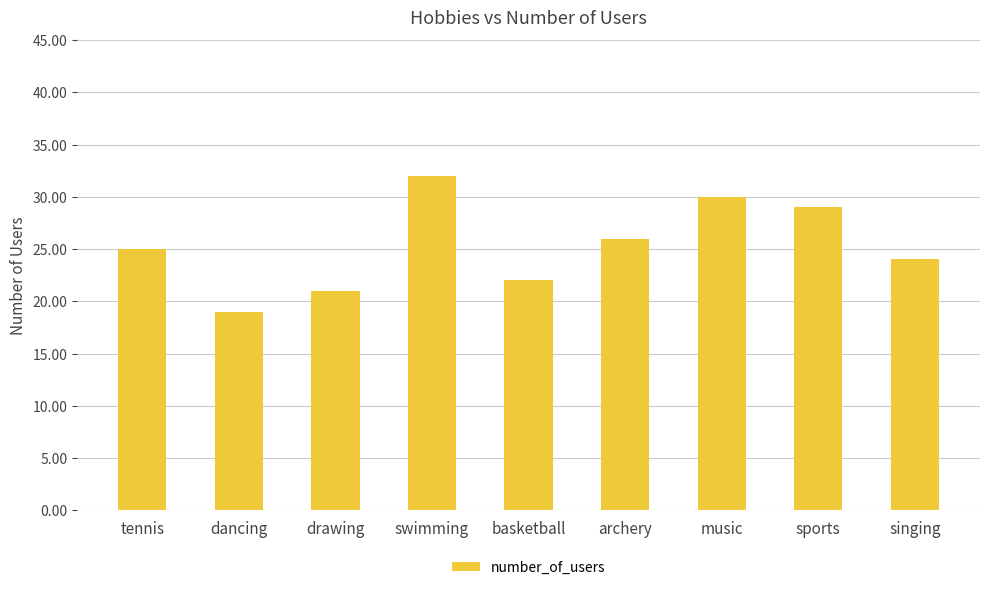

What position from the right is basketball?

5